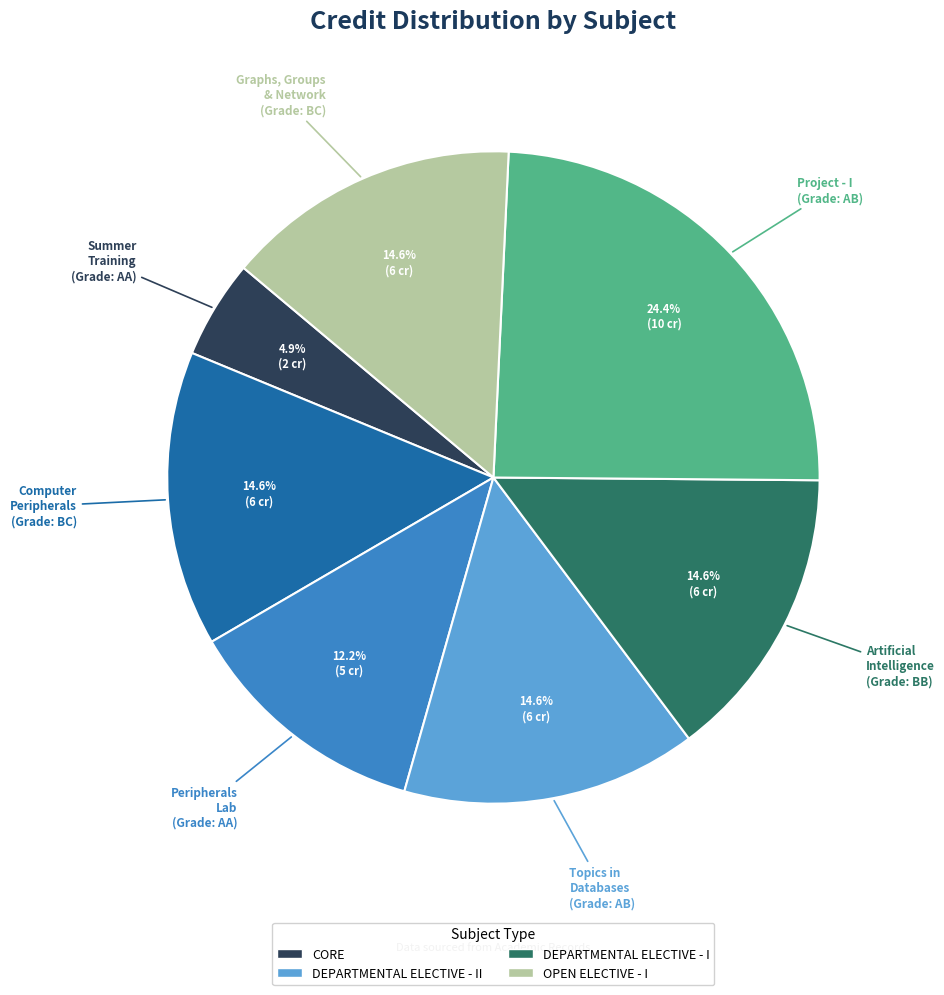

Does any single category account for the majority?

No